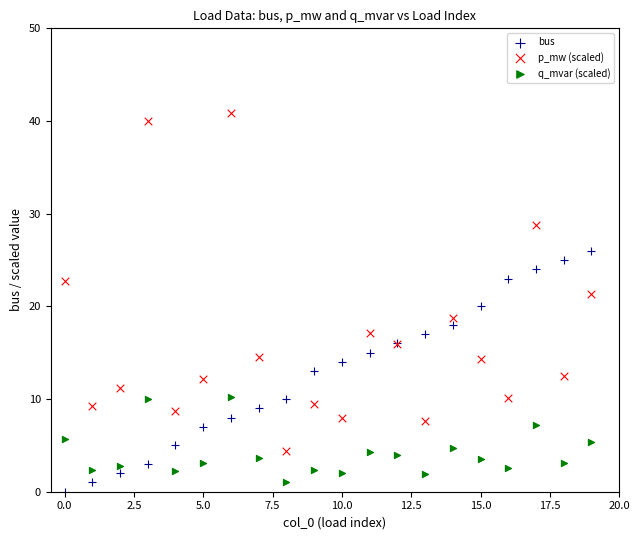

Which series reaches the minimum Y coordinate?

bus